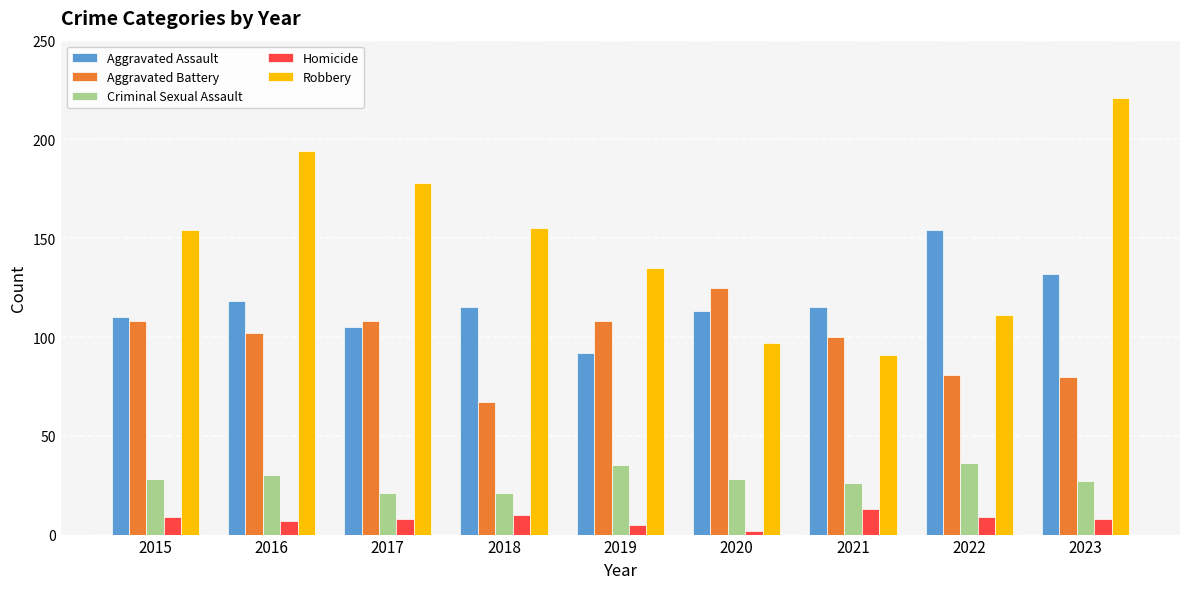

Reading left to right, extract all data points from this chart.

Aggravated Assault: 2015=110	2016=118	2017=105	2018=115	2019=92	2020=113	2021=115	2022=154	2023=132
Aggravated Battery: 2015=108	2016=102	2017=108	2018=67	2019=108	2020=125	2021=100	2022=81	2023=80
Criminal Sexual Assault: 2015=28	2016=30	2017=21	2018=21	2019=35	2020=28	2021=26	2022=36	2023=27
Homicide: 2015=9	2016=7	2017=8	2018=10	2019=5	2020=2	2021=13	2022=9	2023=8
Robbery: 2015=154	2016=194	2017=178	2018=155	2019=135	2020=97	2021=91	2022=111	2023=221